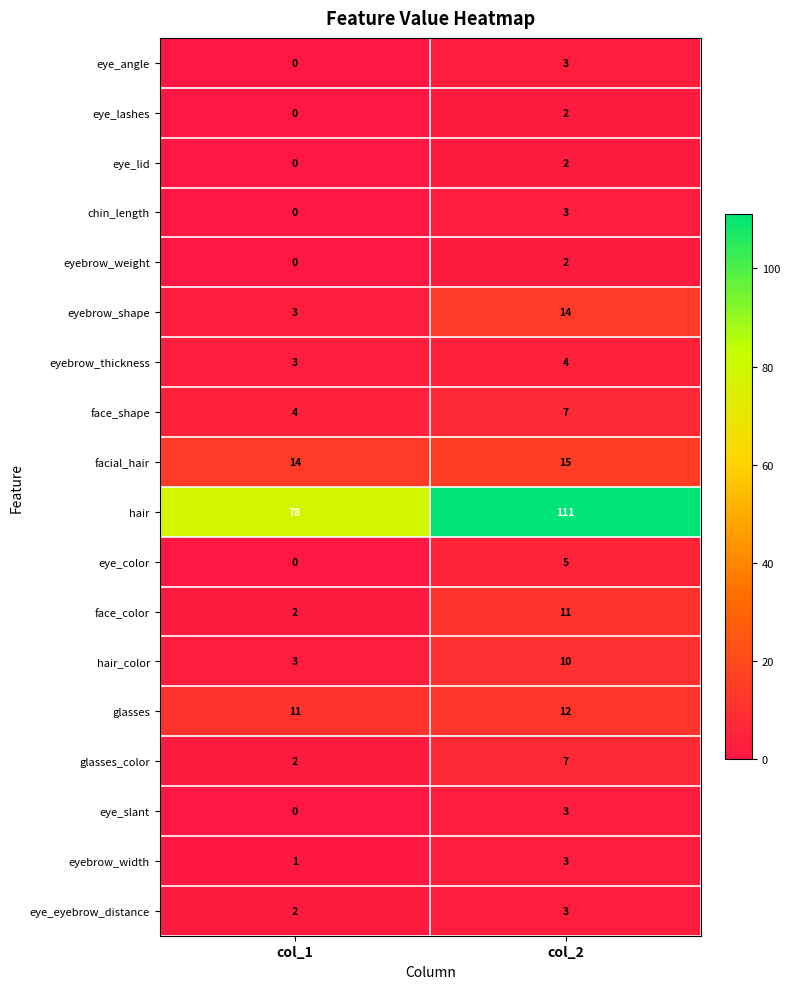

What is the sum of the eyebrow_shape values at col_2 and col_1?

17